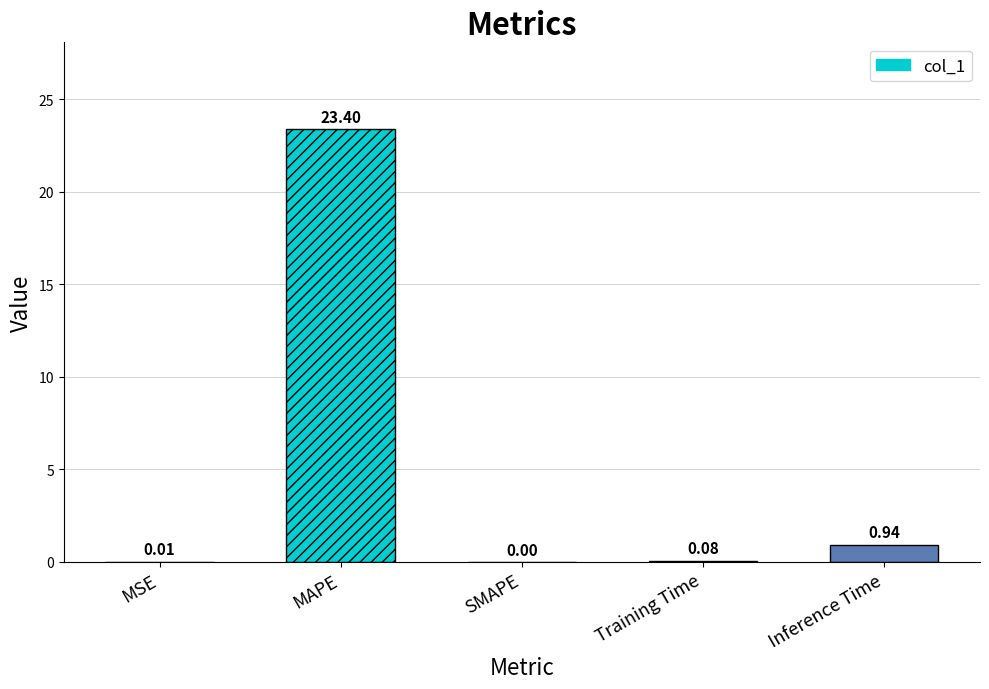

How many bars are there in total?

5